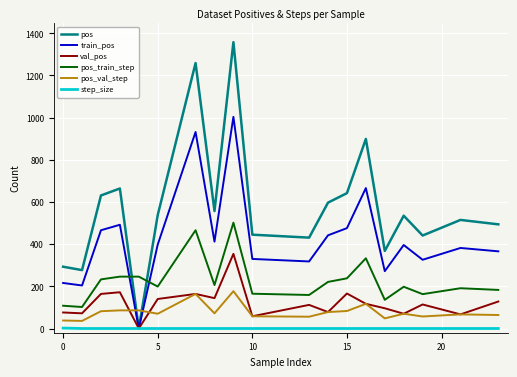

How many interior local valleys does the train_pos series have?

6